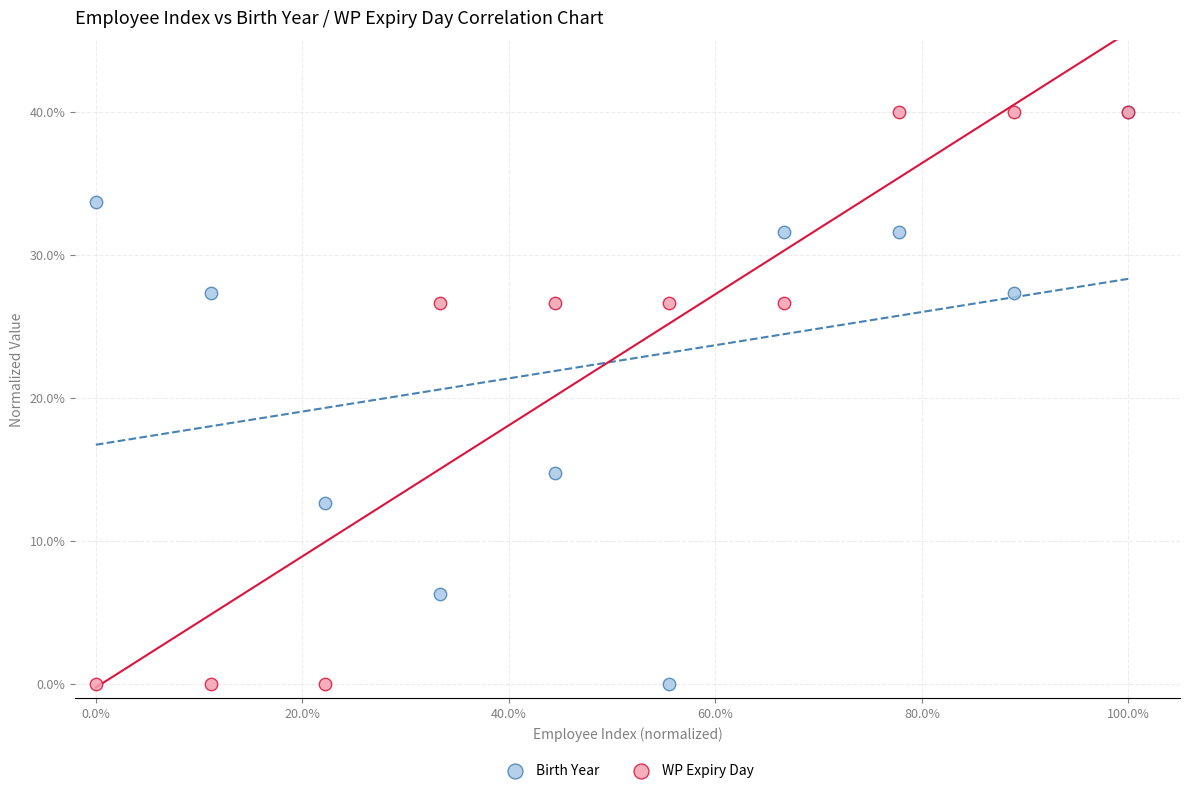

In the Birth Year series, what Y value is closest to 20?

14.7